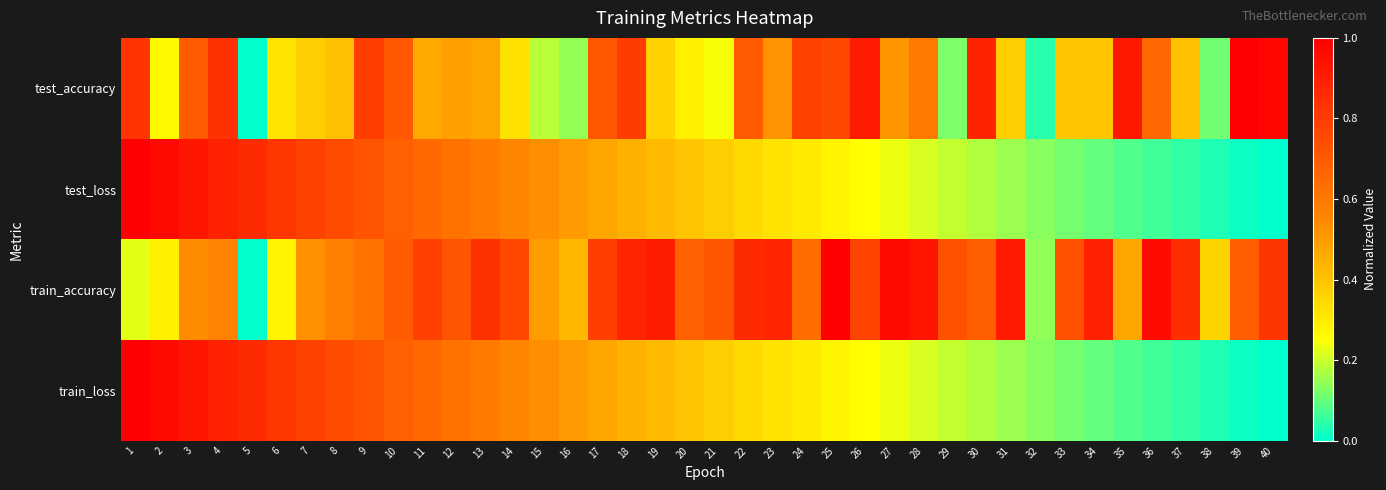

Which series has the largest total across all categories?

train_accuracy